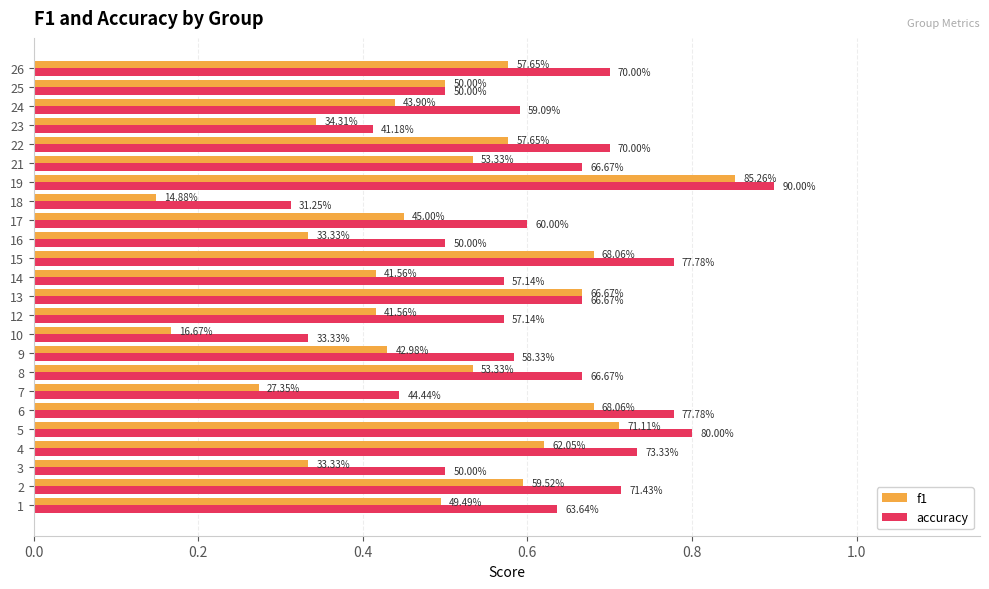

The value of f1 at 9 is 0.1. True or false?

False